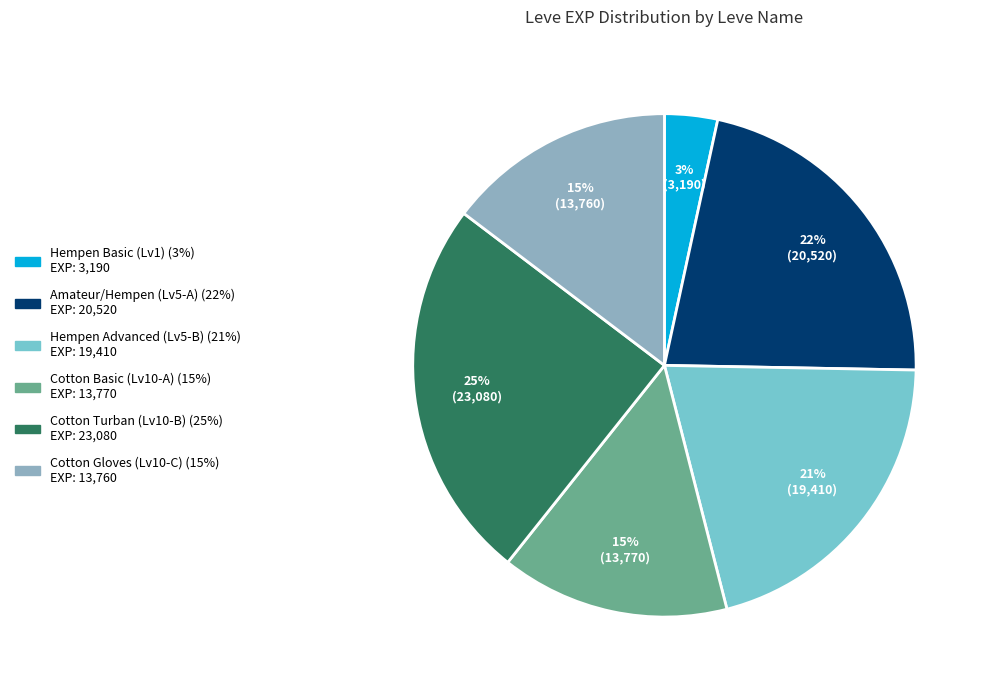

How many slices are in this pie chart?

6